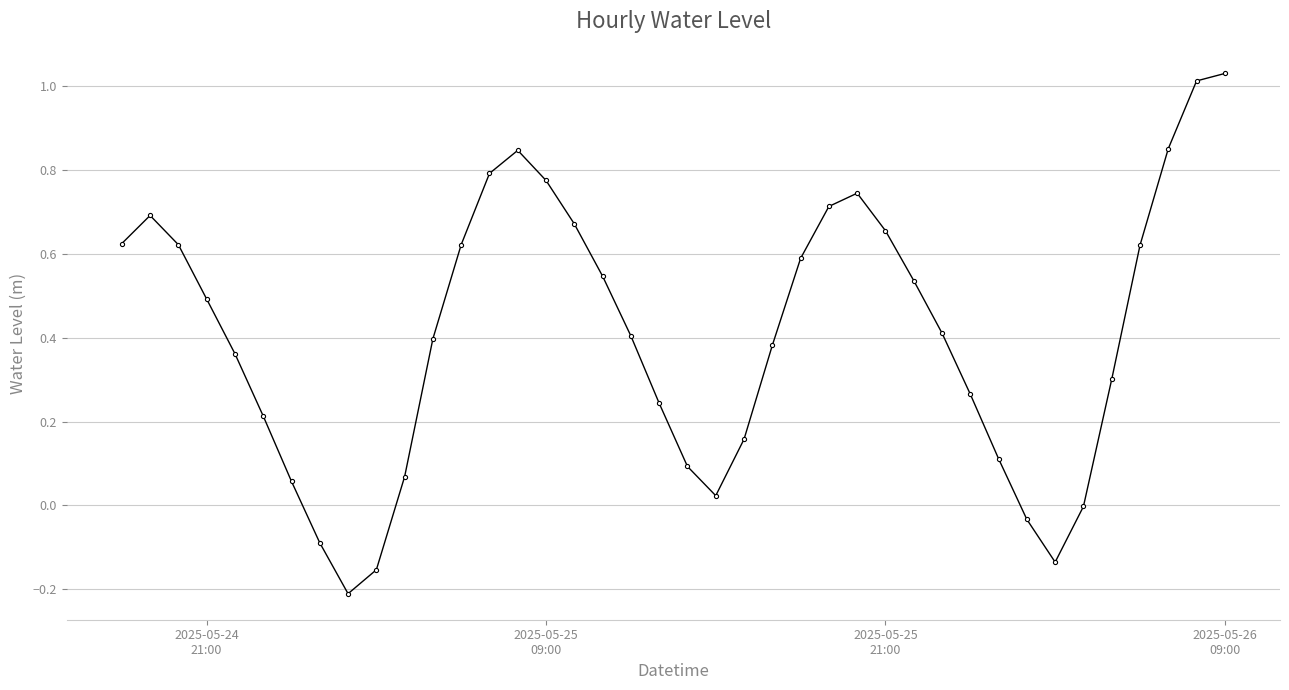

True or false: the data has more than 2 interior local peaks.

True